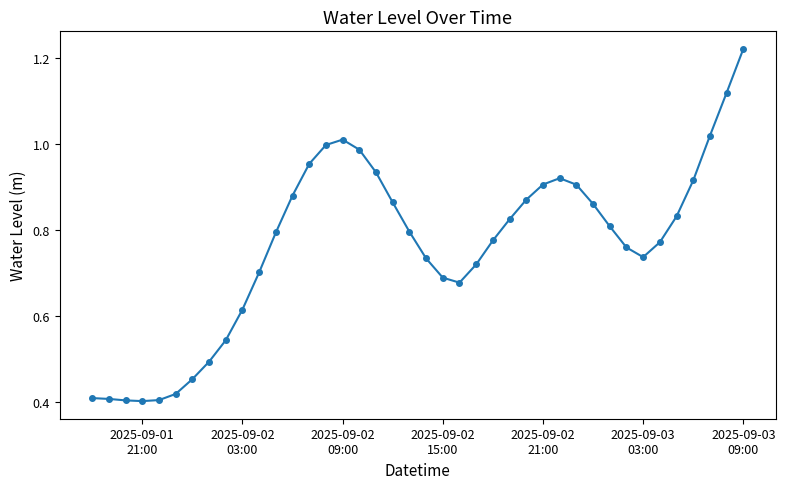

True or false: the data has more than 1 interior local peaks.

True